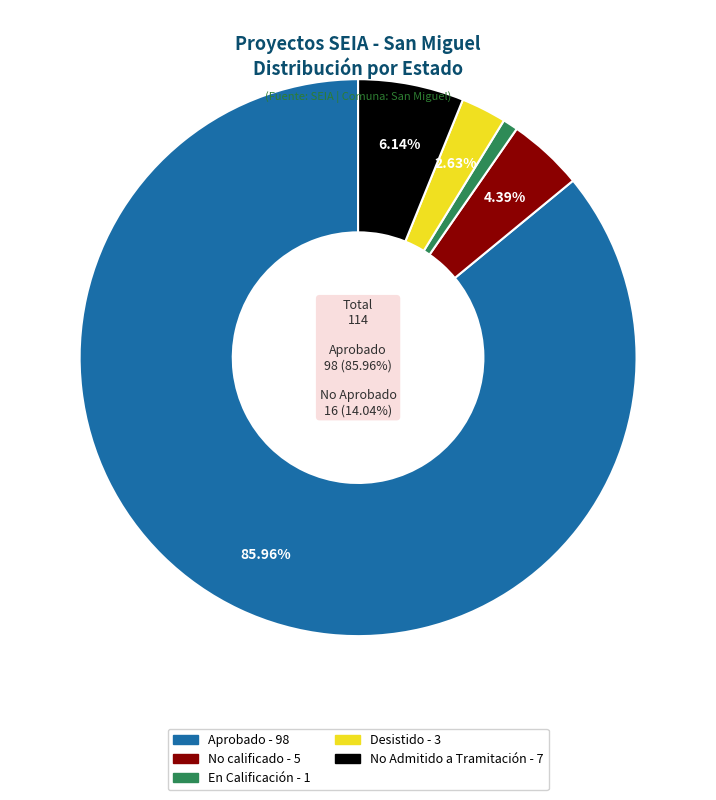

Do Desistido and En Calificación together represent more than half of the pie?

No